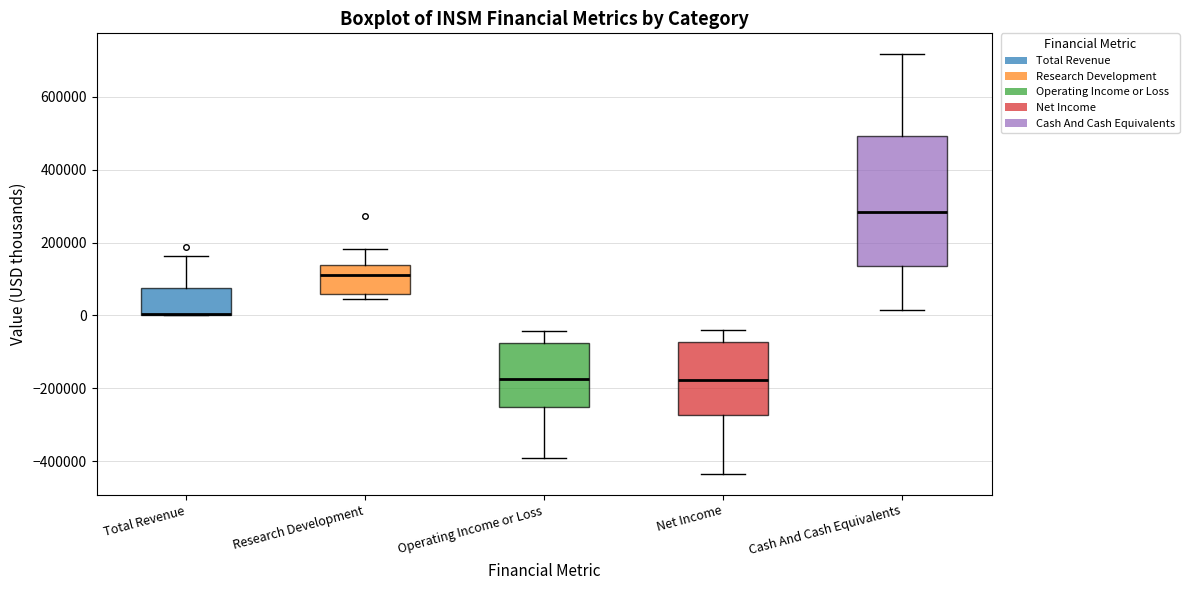

Which box is the tallest, from its lower edge to its upper edge?

Cash And Cash Equivalents